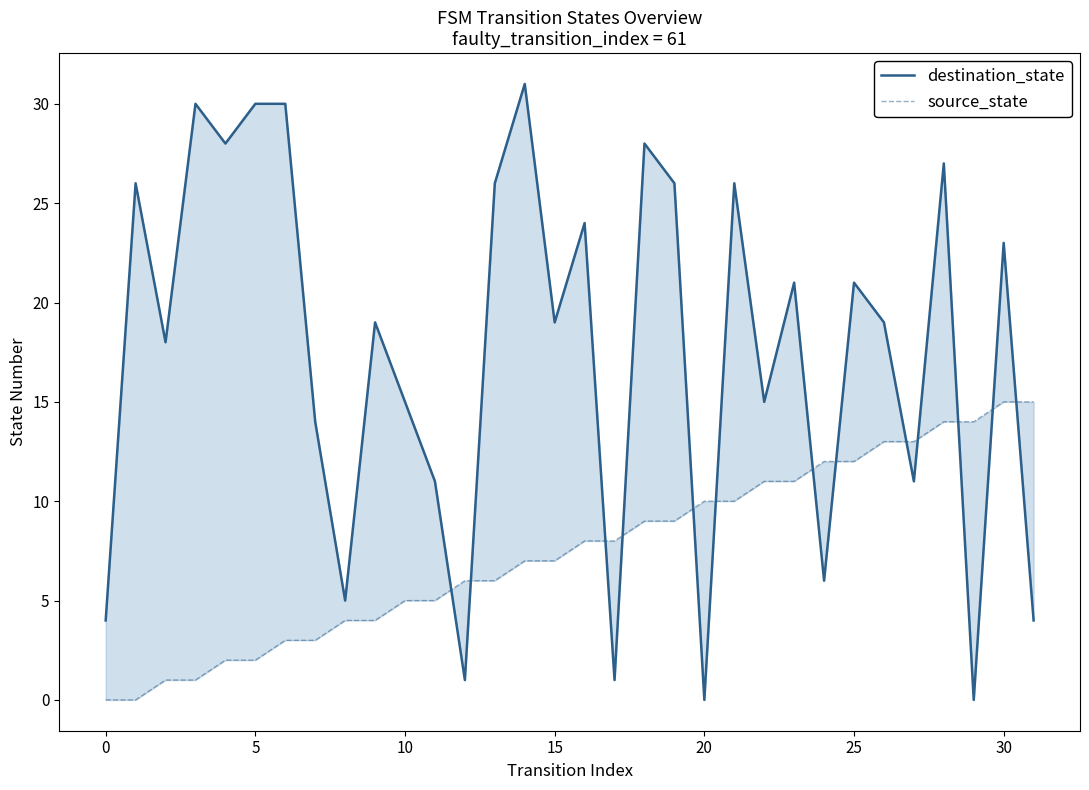

Where do destination_state and source_state first cross each other?

11 and 12